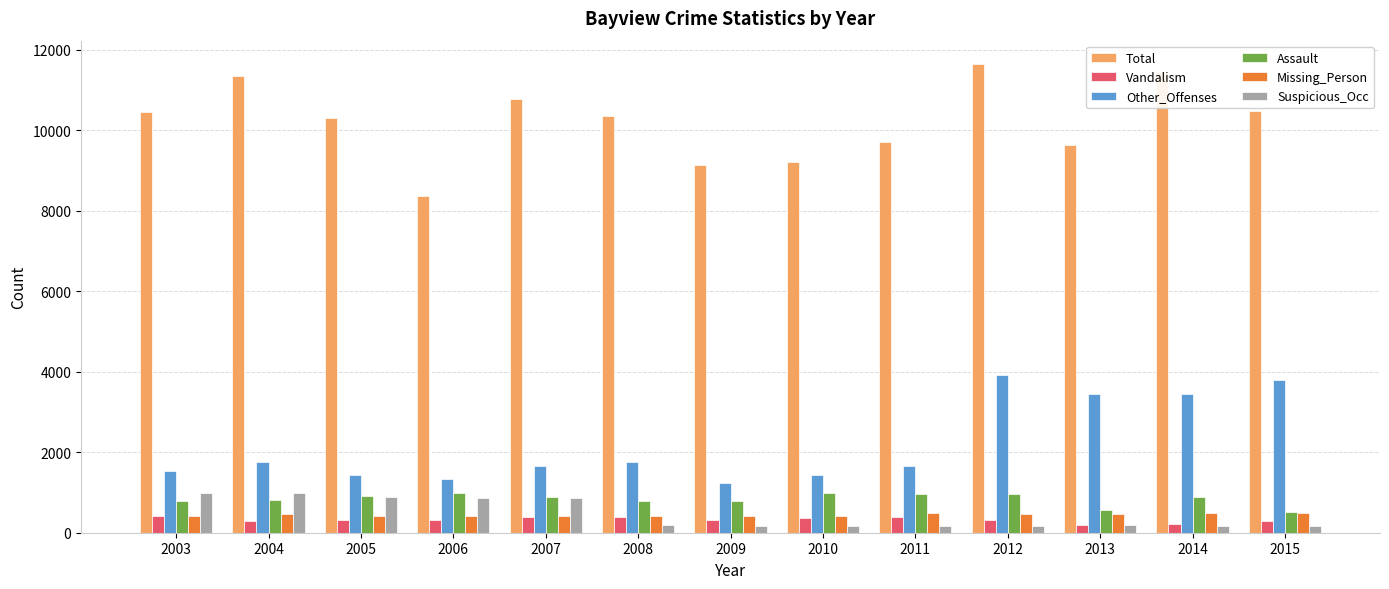

Is it true that Assault equals 798 at 2009?

True